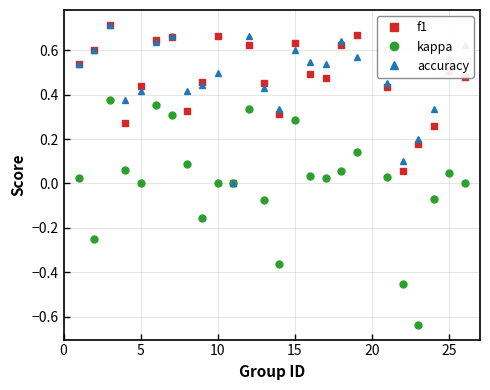

In accuracy, how many points are lower than both neighbors (excluding endpoints)?

6